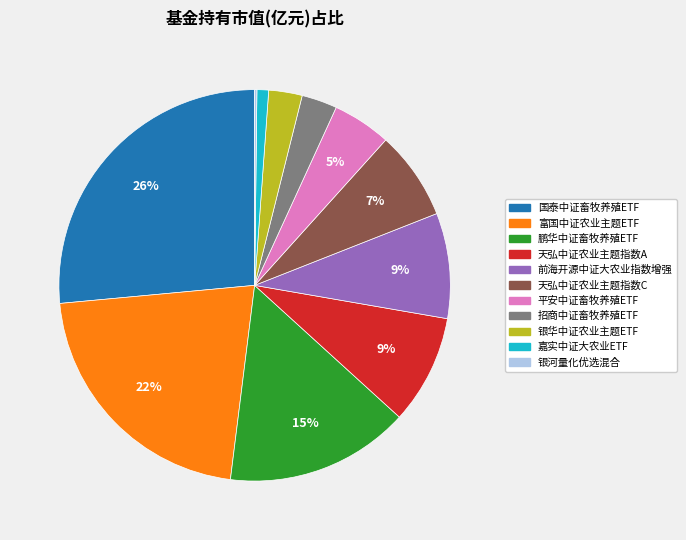

What is the largest slice in the pie chart?

国泰中证畜牧养殖ETF